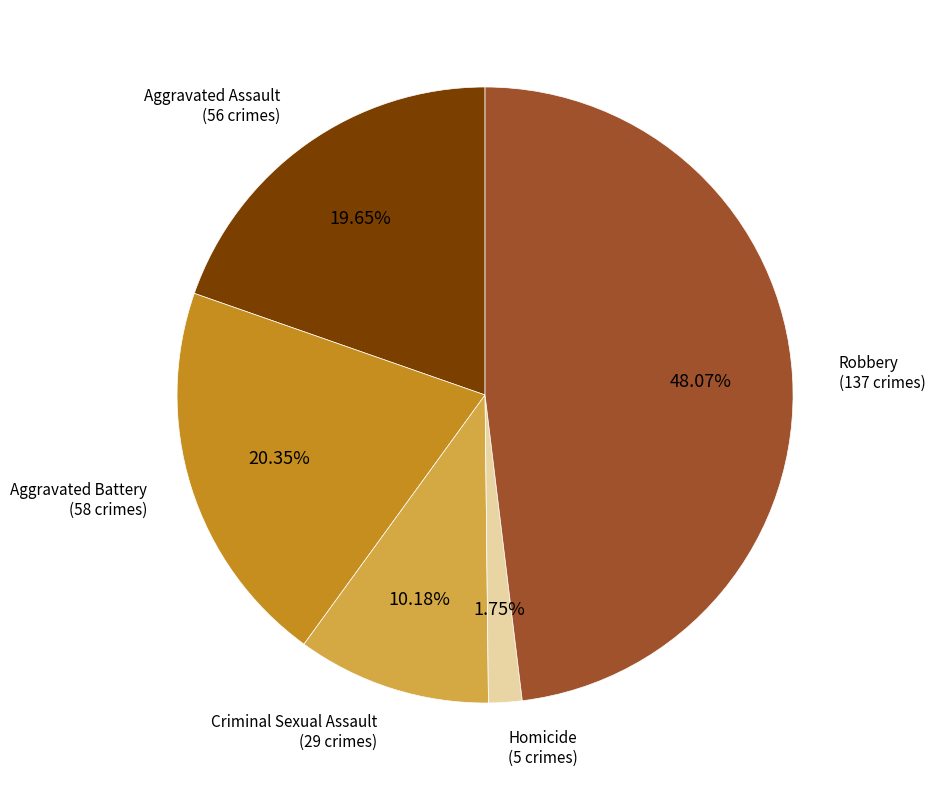

Approximately how many times larger is the value at Homicide compared to Aggravated Battery?

0.1